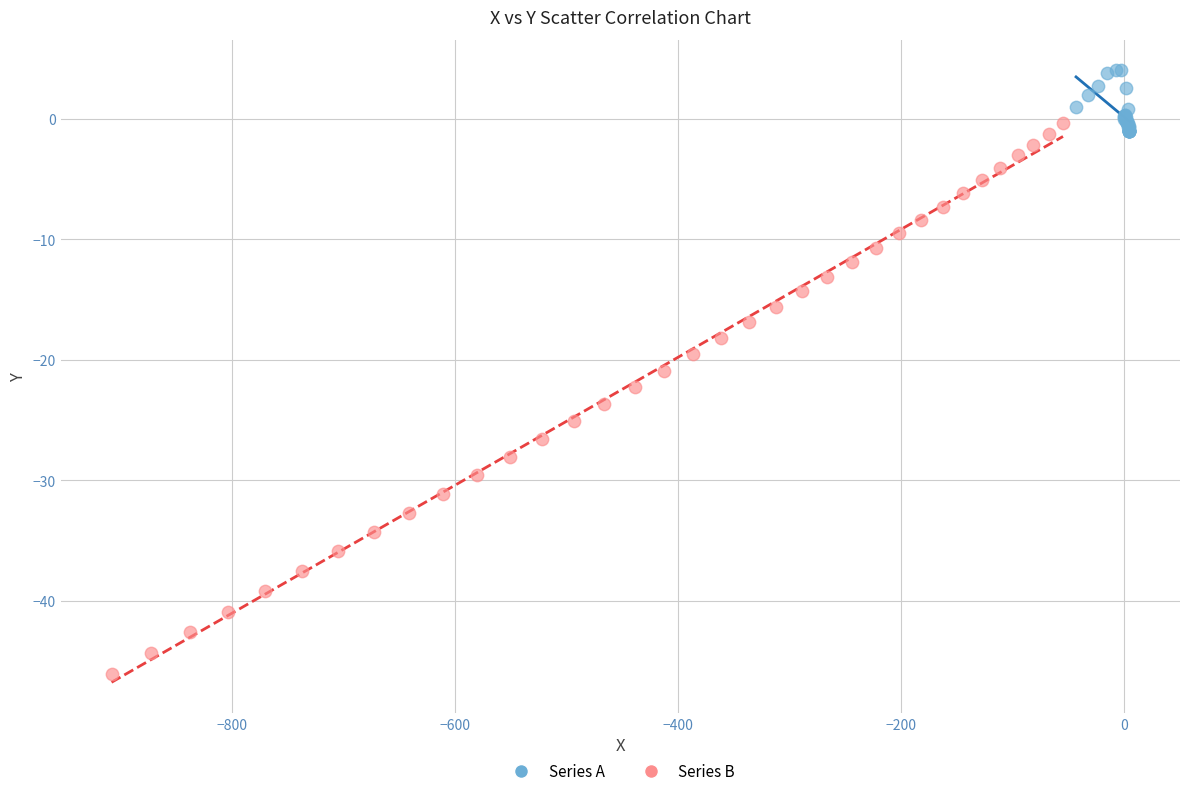

What are all the series names shown in the legend?

Series A, Series B